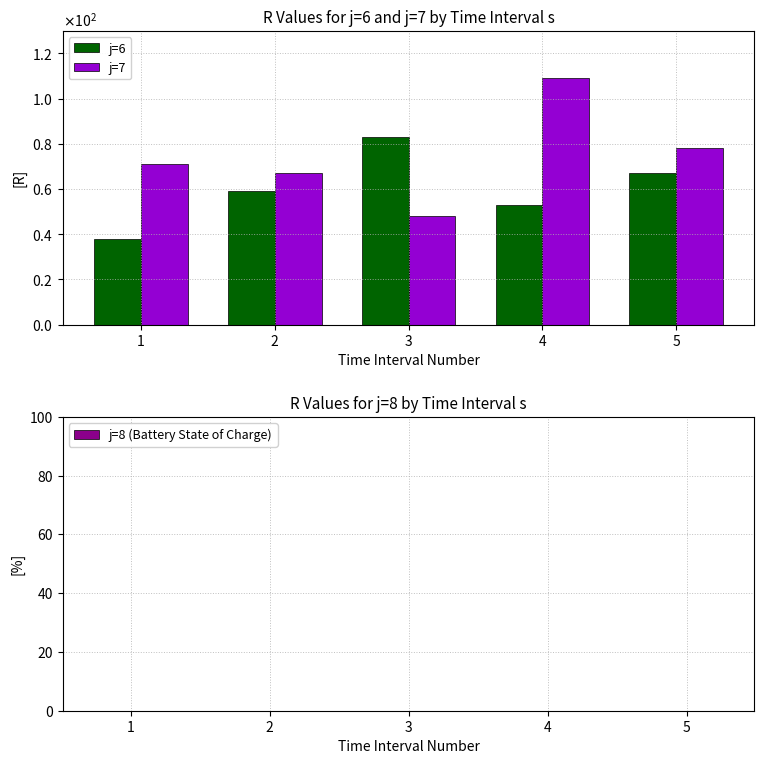

Between 1 and 4, which series saw the biggest shift?

j=7